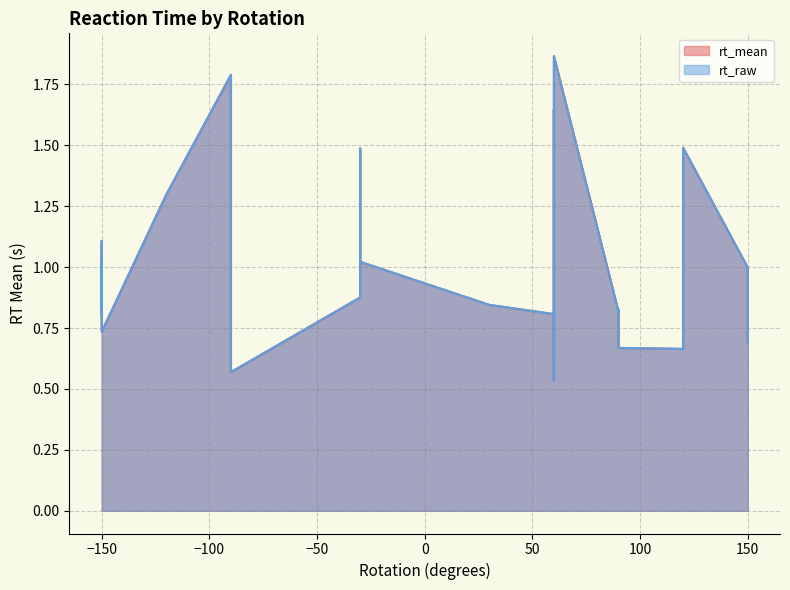

What is the average value of the rt_mean series?

1.0